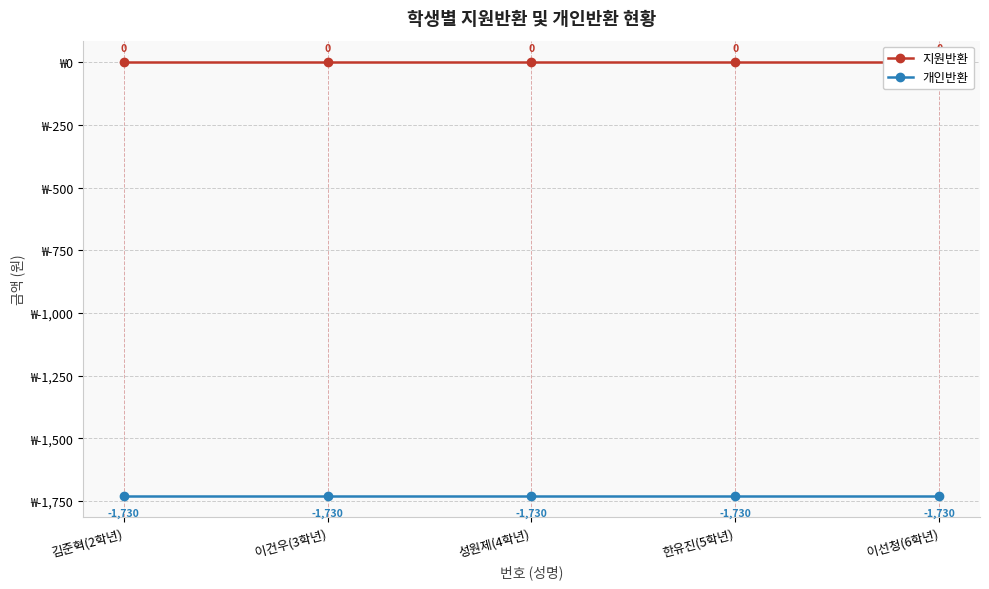

What is the label of the 5th point from the right?

김준혁(2학년)